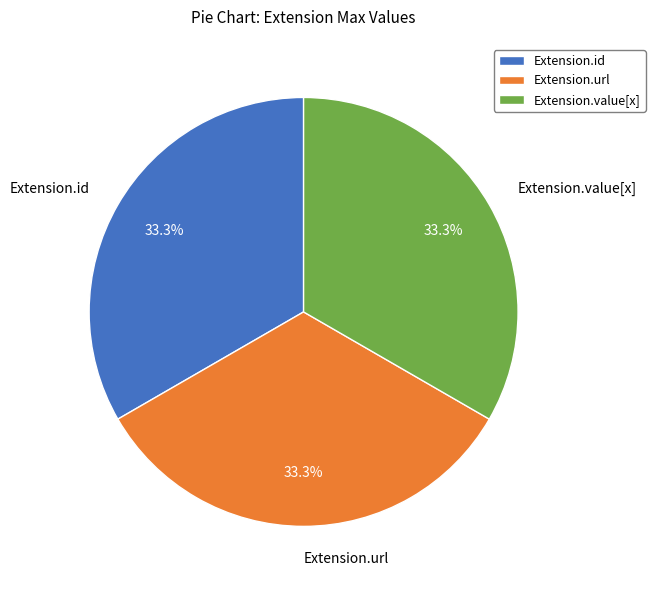

Is there a majority slice in this chart?

No